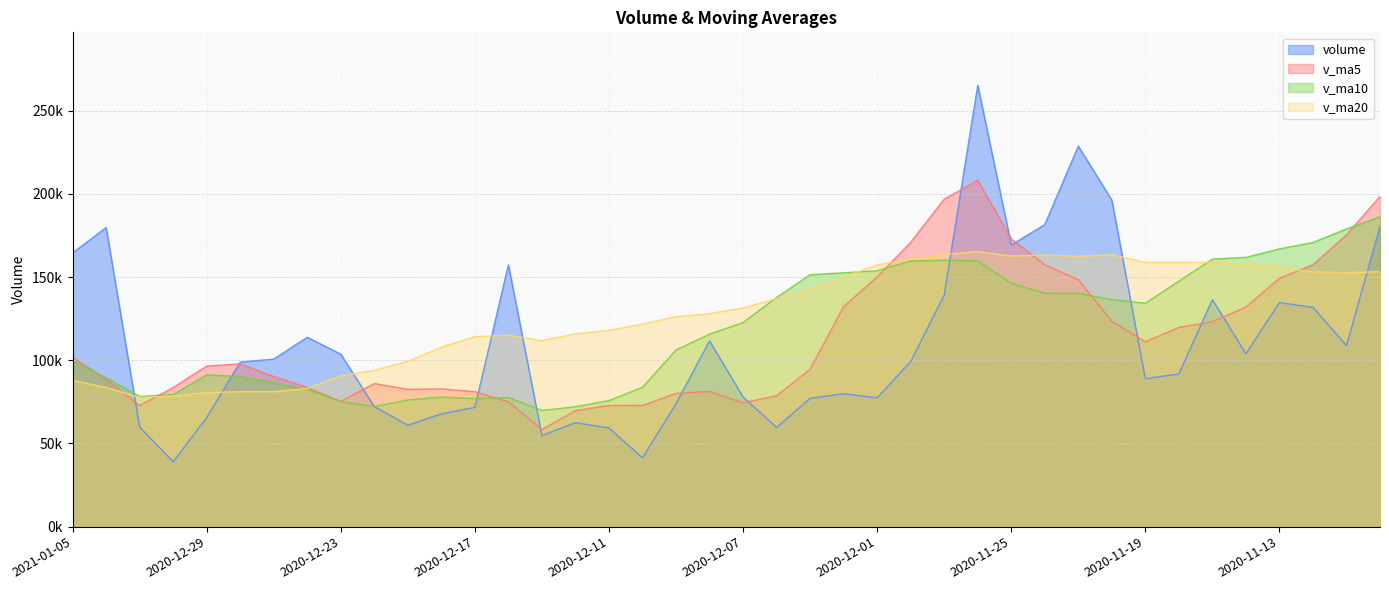

What is the value of the volume point at the 4th from the left?

39012.5